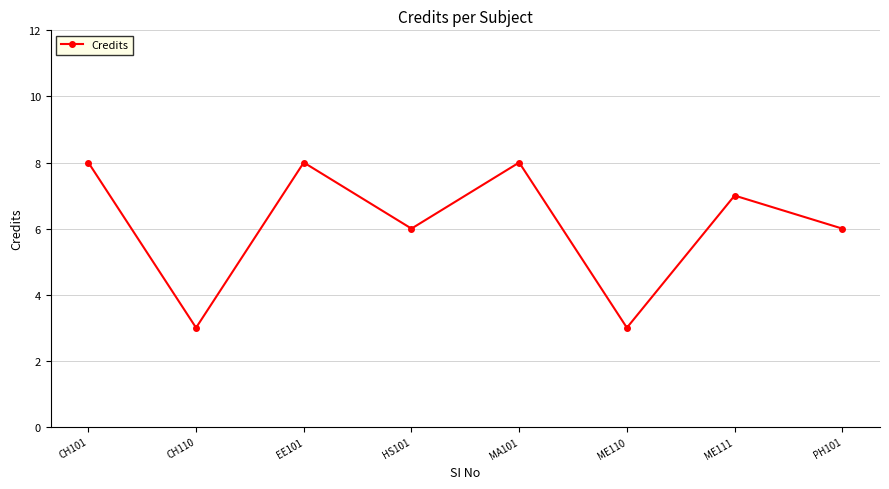

Does the chart display data point markers on the line(s)?

Yes